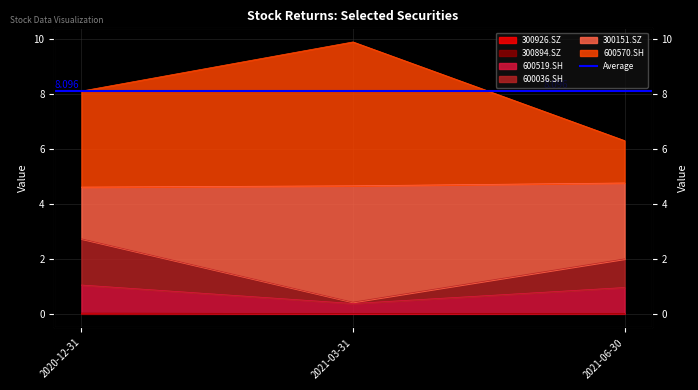

Does the chart display data point markers on the line(s)?

No